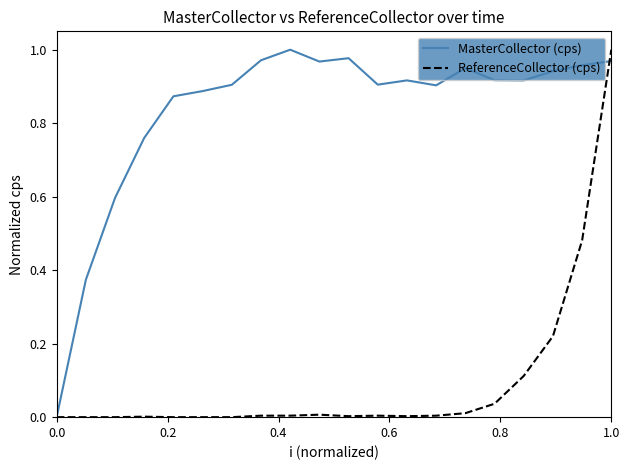

Which series has the largest total across all categories?

MasterCollector (cps)